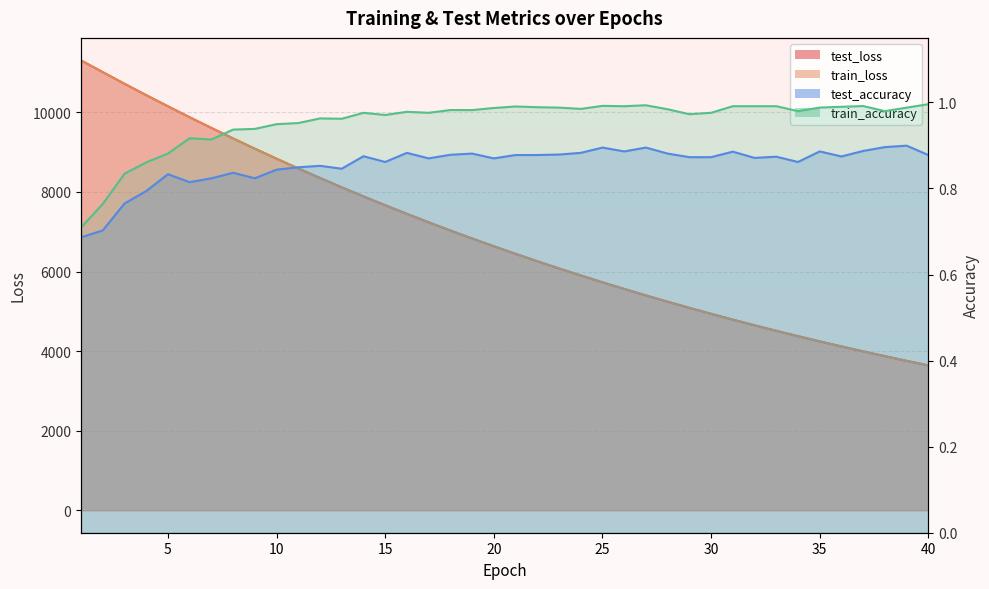

Which category has the highest value in the train_accuracy series?

40